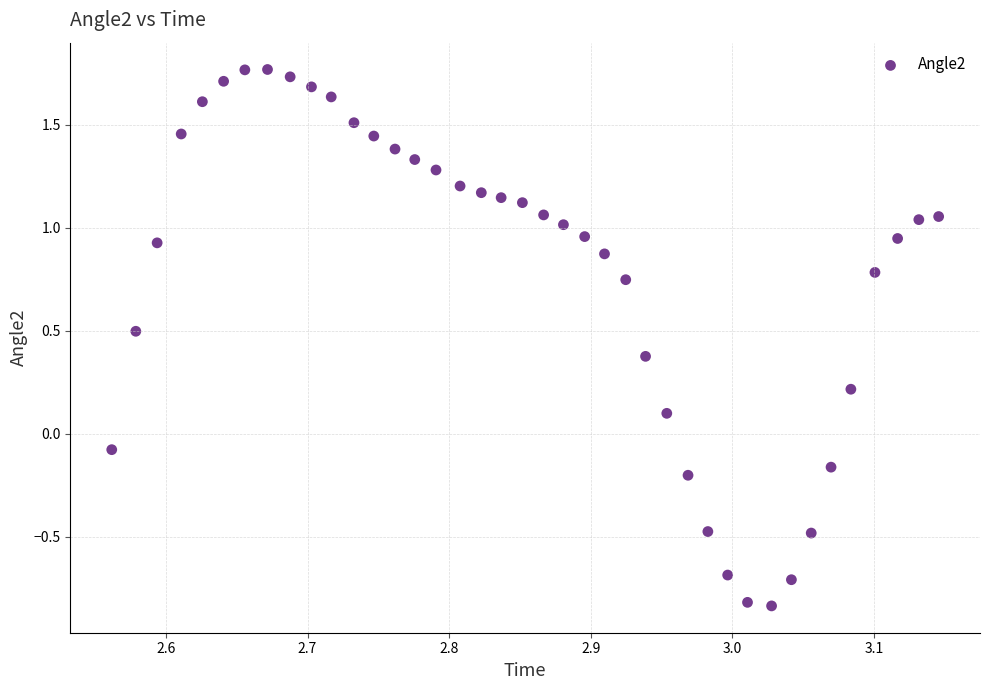

What is the range of Y values (max minus min)?

2.6